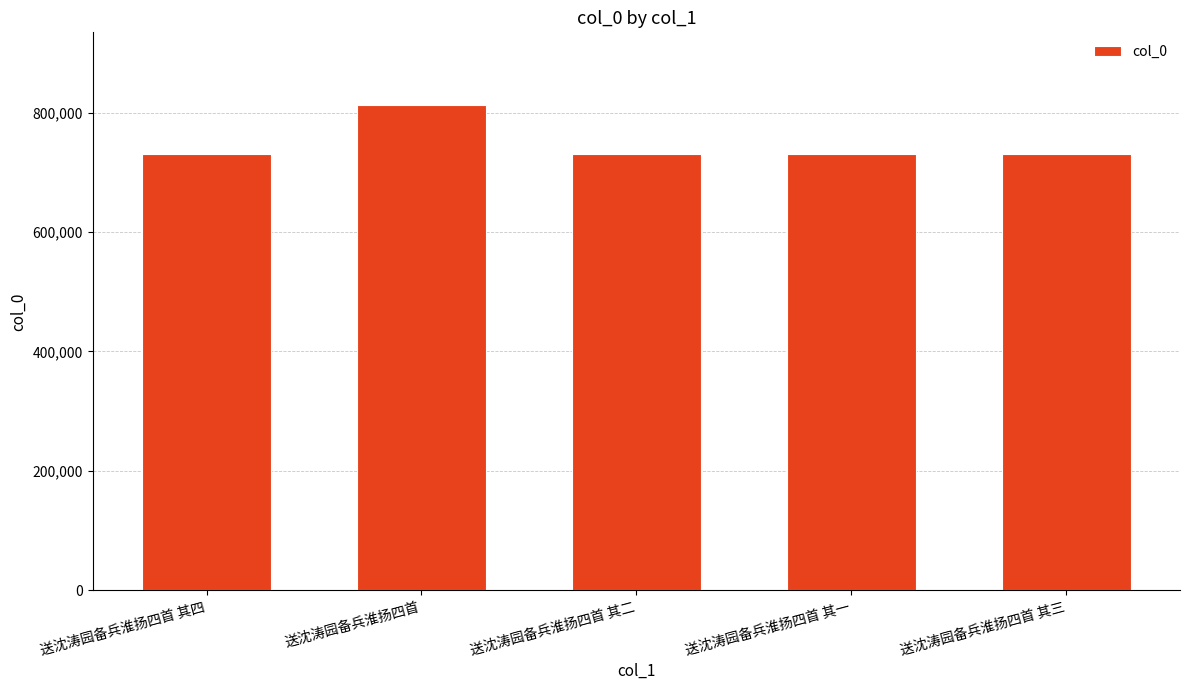

What is the ratio of the value at 送沈涛园备兵淮扬四首 to the value at 送沈涛园备兵淮扬四首 其二?

1.1